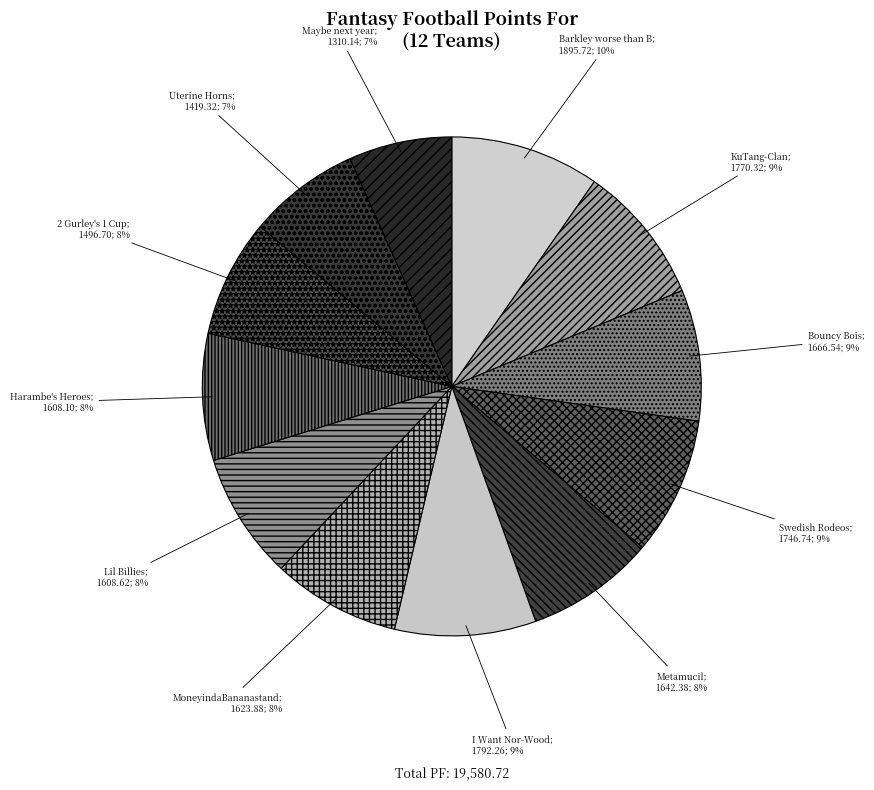

Rank the categories by value from lowest to highest.

Maybe next year, Uterine Horns, 2 Gurley's 1 Cup, Harambe's Heroes, Lil Billies, MoneyindaBananastand, Metamucil, Bouncy Bois, Swedish Rodeos, KuTang-Clan, I Want Nor-Wood, Barkley worse than B